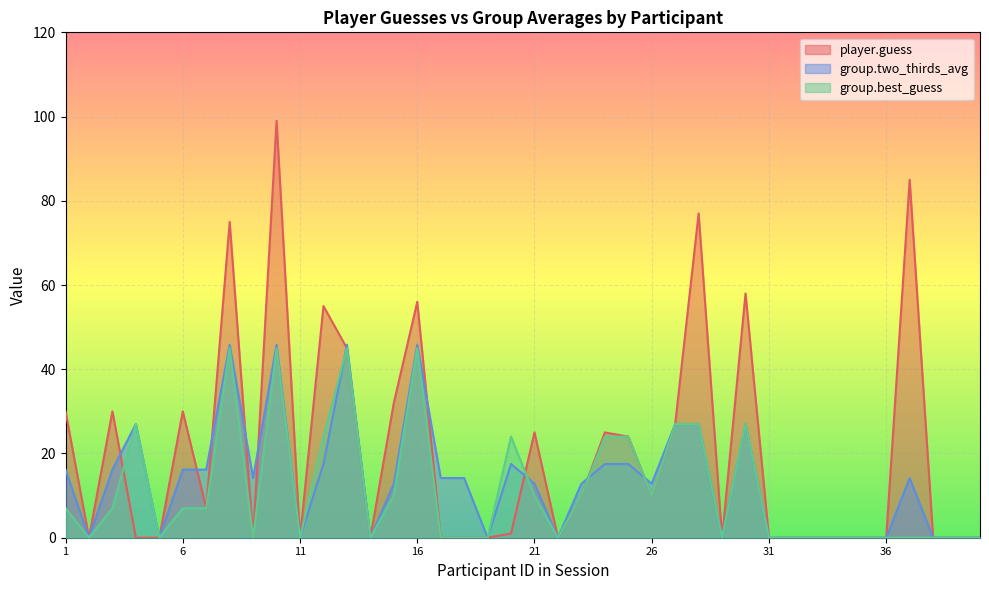

Is it true that player.guess equals 0.0 at 33?

True